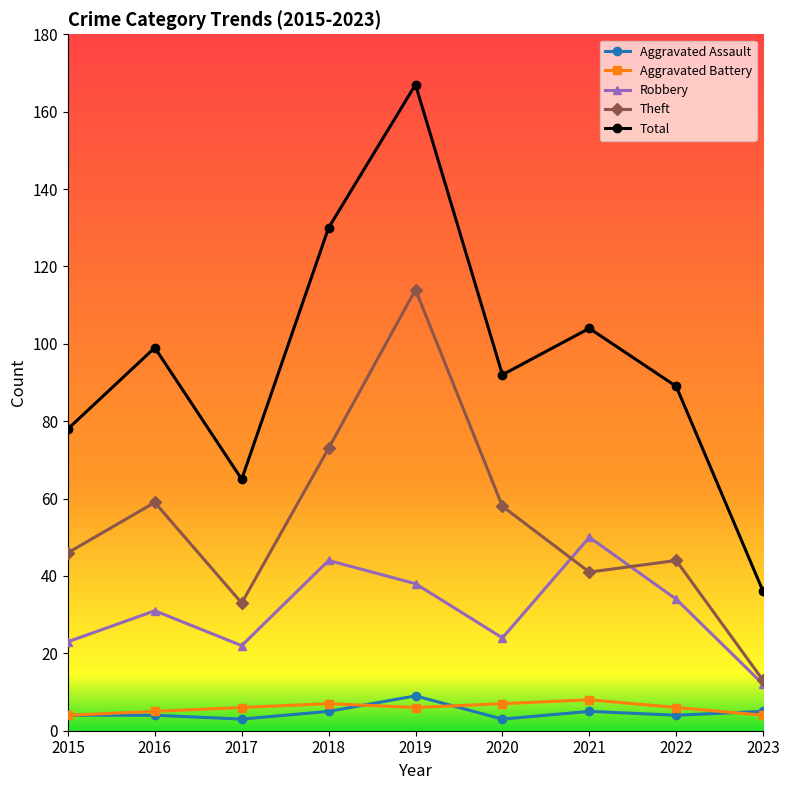

What is the total value across all series at 2020?

184